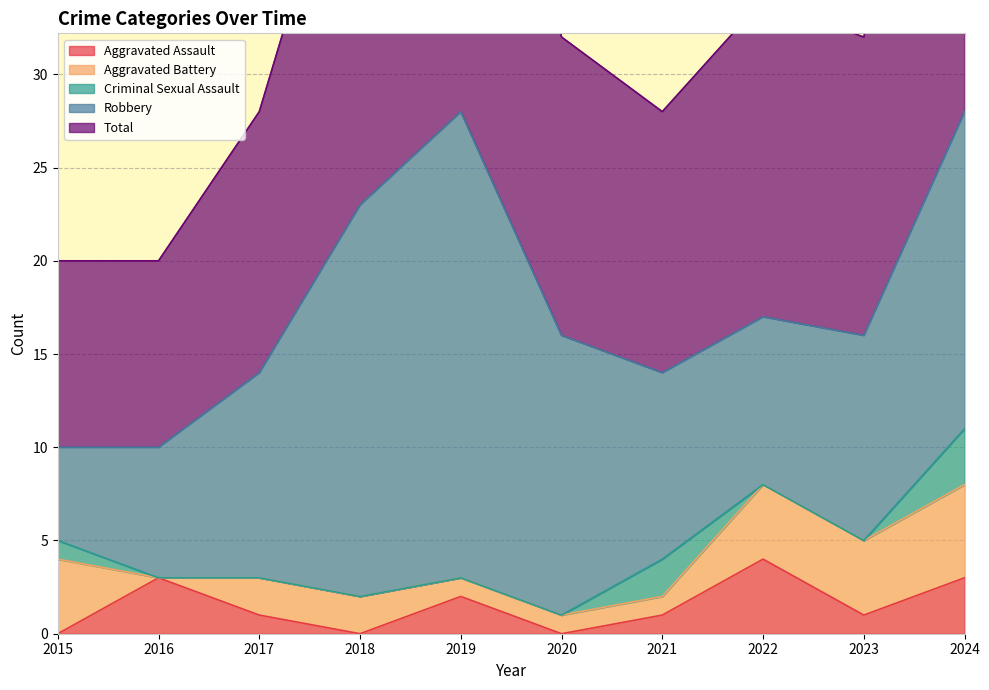

True or false: Aggravated Battery and Total intersect in this chart.

False